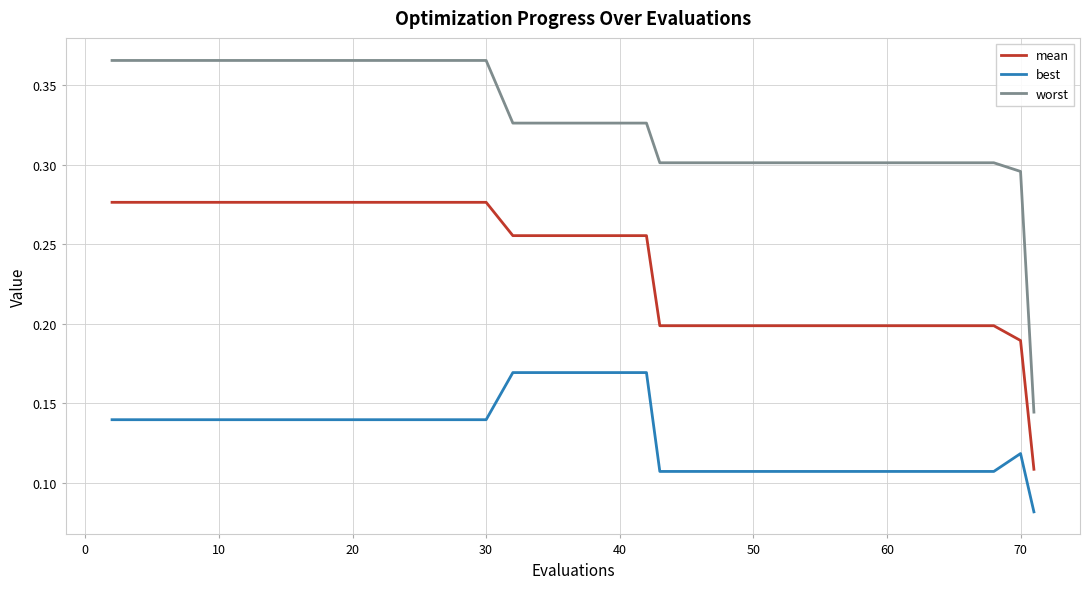

True or false: worst and best cross at least once.

False